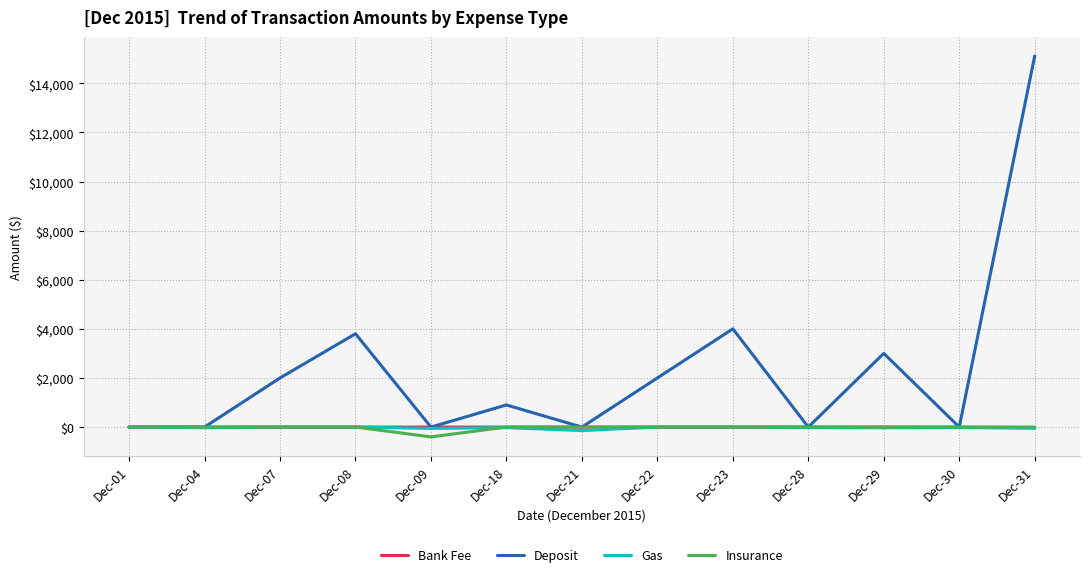

At which label is Deposit closest to 7556?

Dec-23